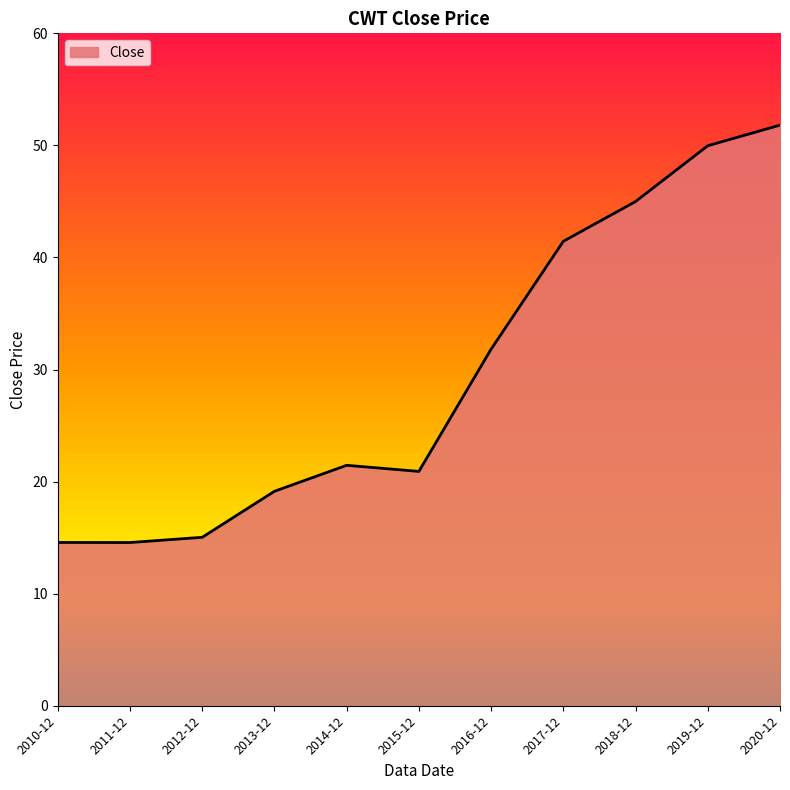

Where is the data nearest to the value 33?

2016-12